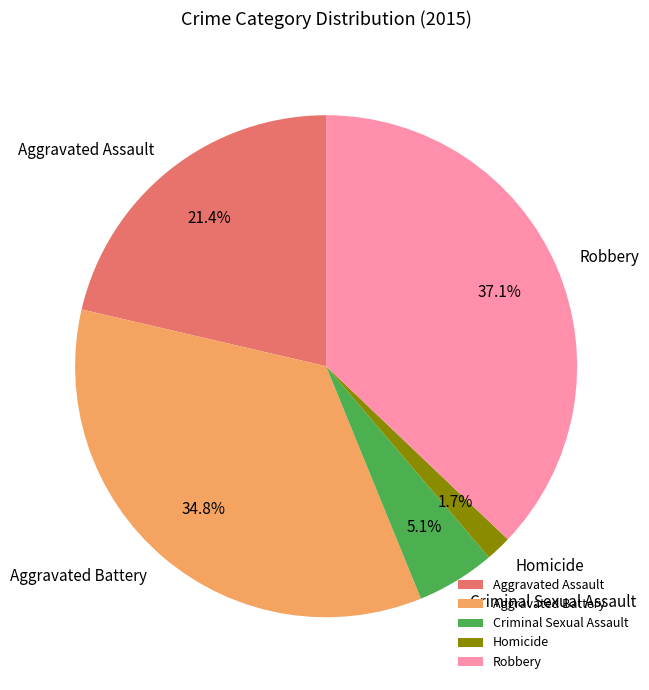

How many slices are in this pie chart?

5